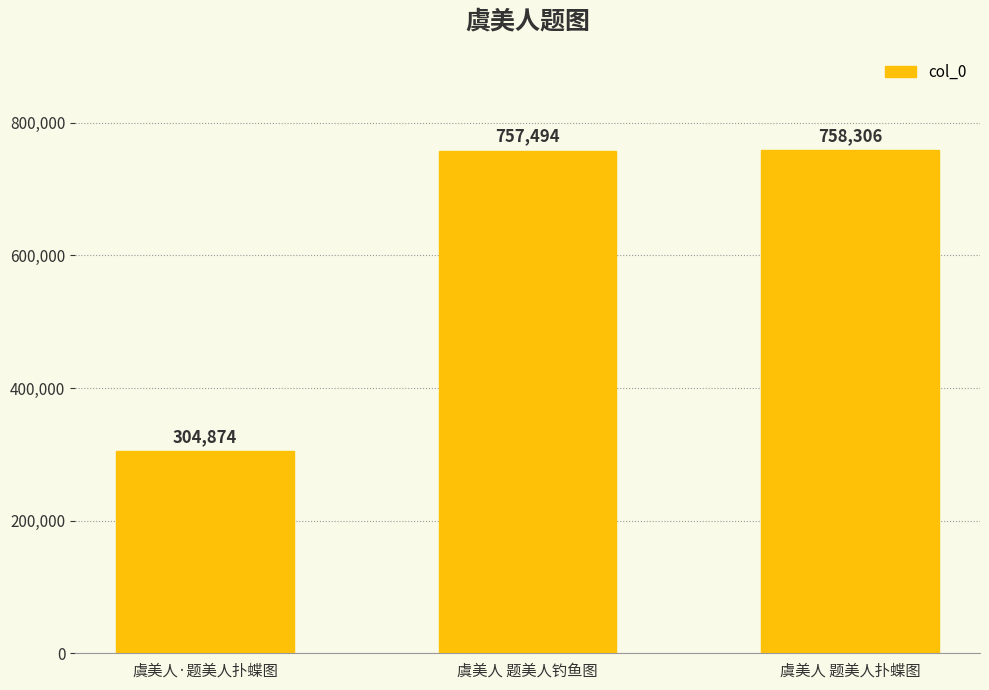

Are the bars grouped side by side (vs. stacked)?

No